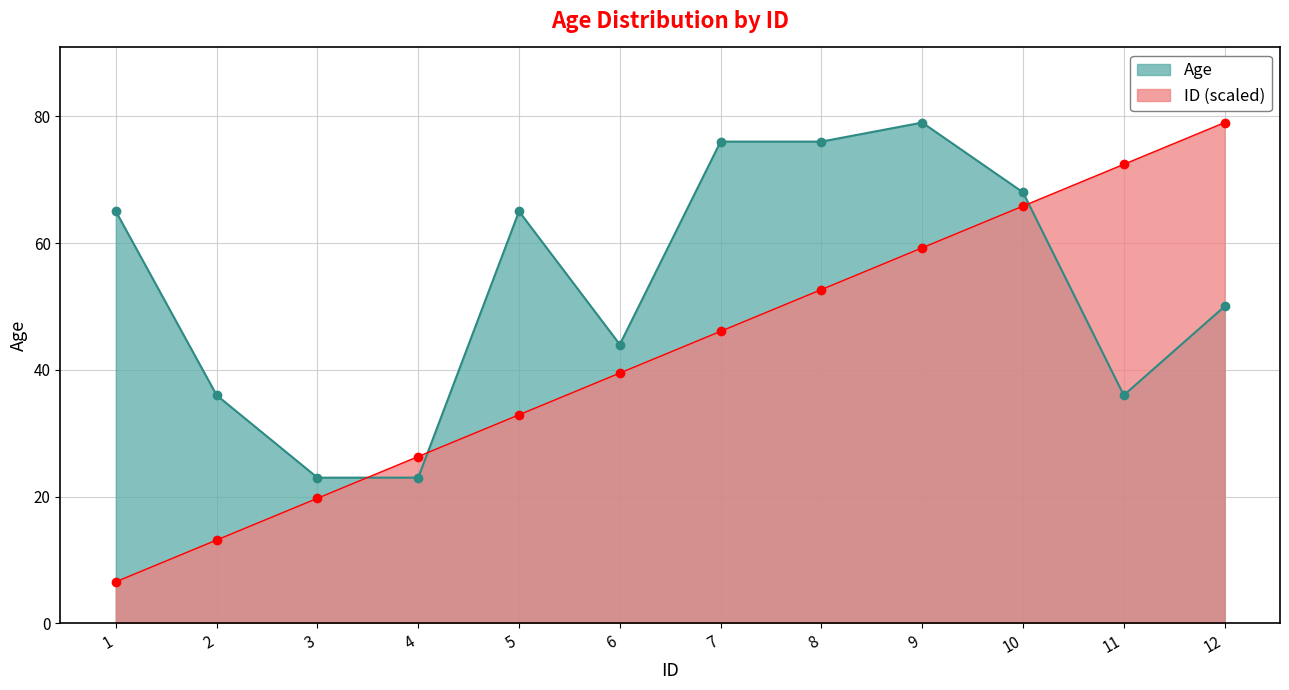

Which series has the largest total across all categories?

Age